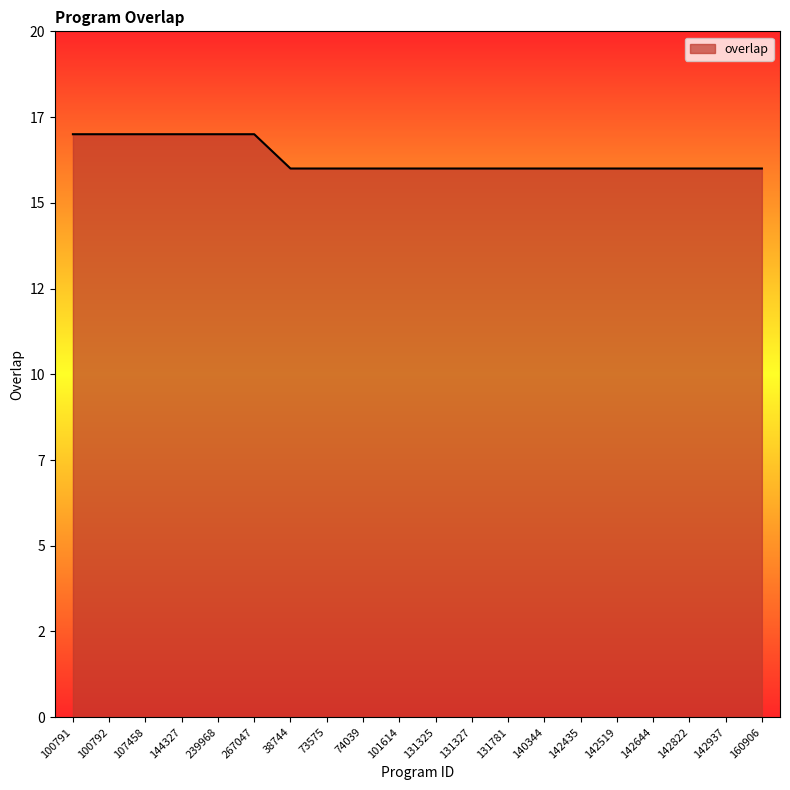

Does the chart display data point markers on the line(s)?

No